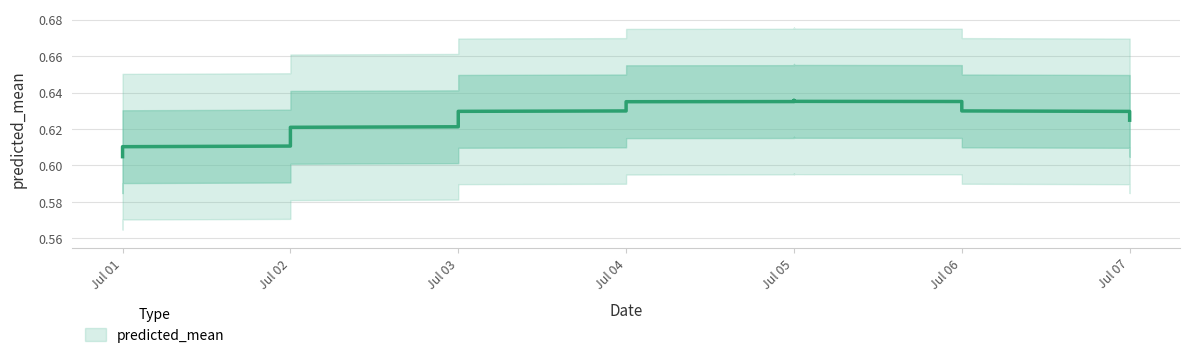

Reading left to right, transcribe all the data shown in this chart.

2023-07-01=0.6	2023-07-02=0.6	2023-07-03=0.6	2023-07-04=0.6	2023-07-05=0.6	2023-07-06=0.6	2023-07-07=0.6